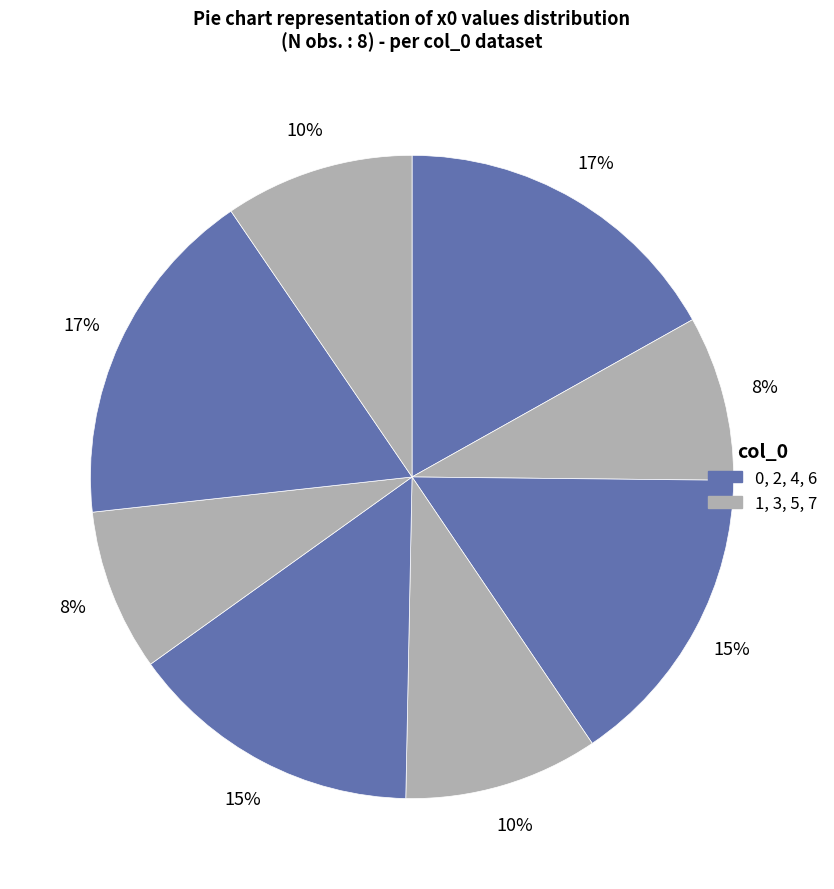

Does any single category account for the majority?

No